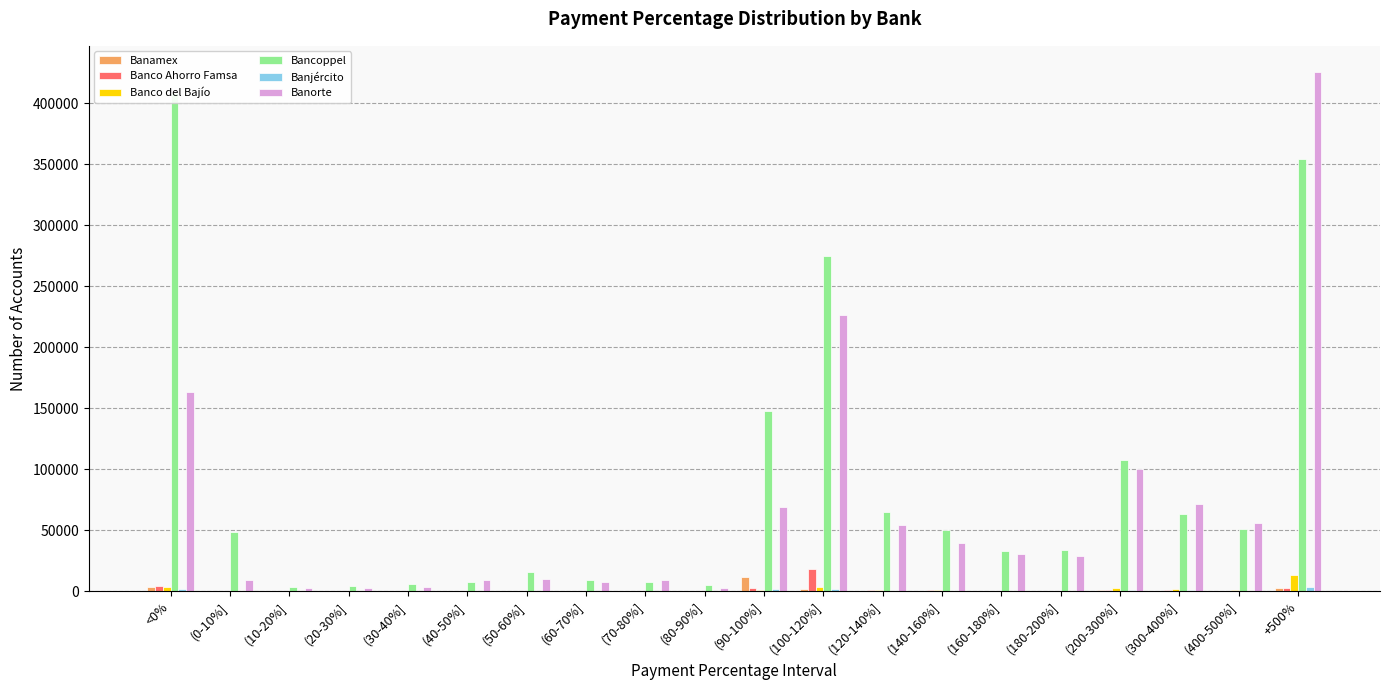

Are the bars grouped side by side (vs. stacked)?

Yes